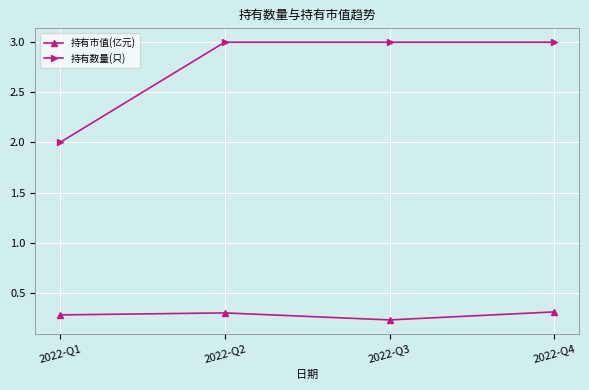

Which series has the largest total across all categories?

持有数量(只)